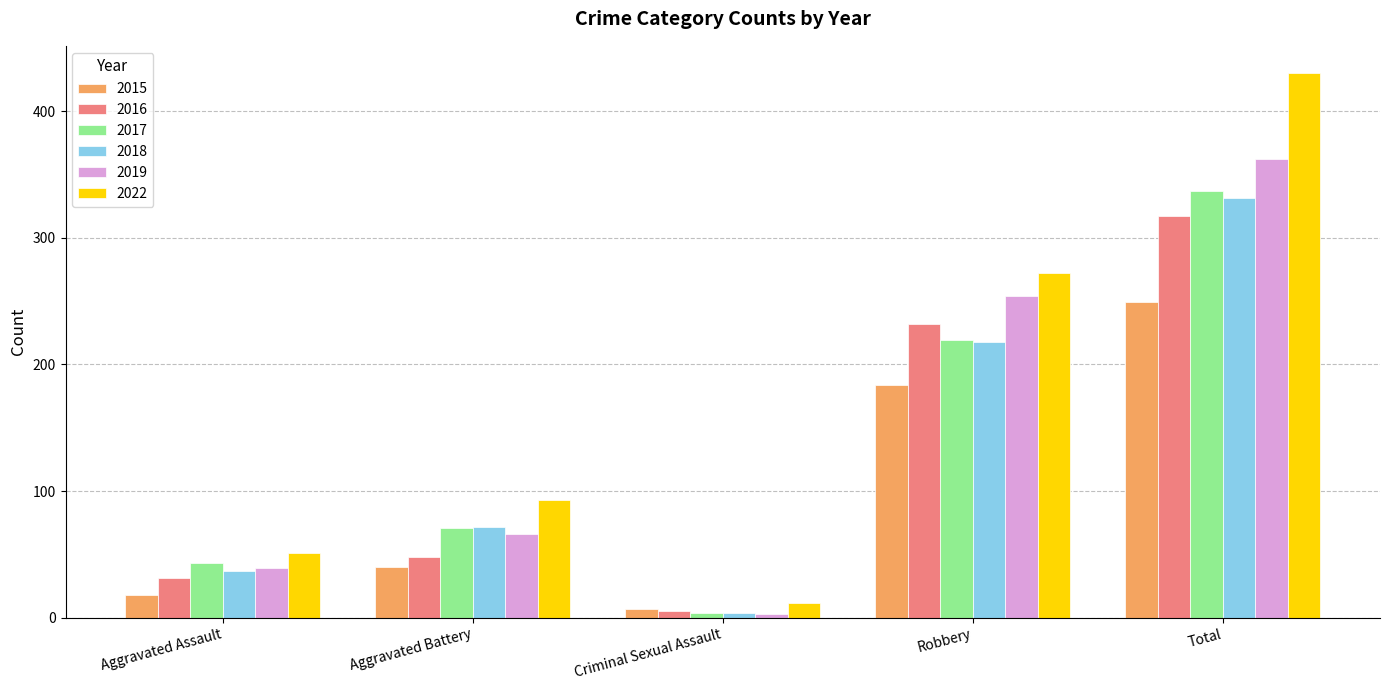

Rank the categories by 2016 value from highest to lowest.

Total, Robbery, Aggravated Battery, Aggravated Assault, Criminal Sexual Assault